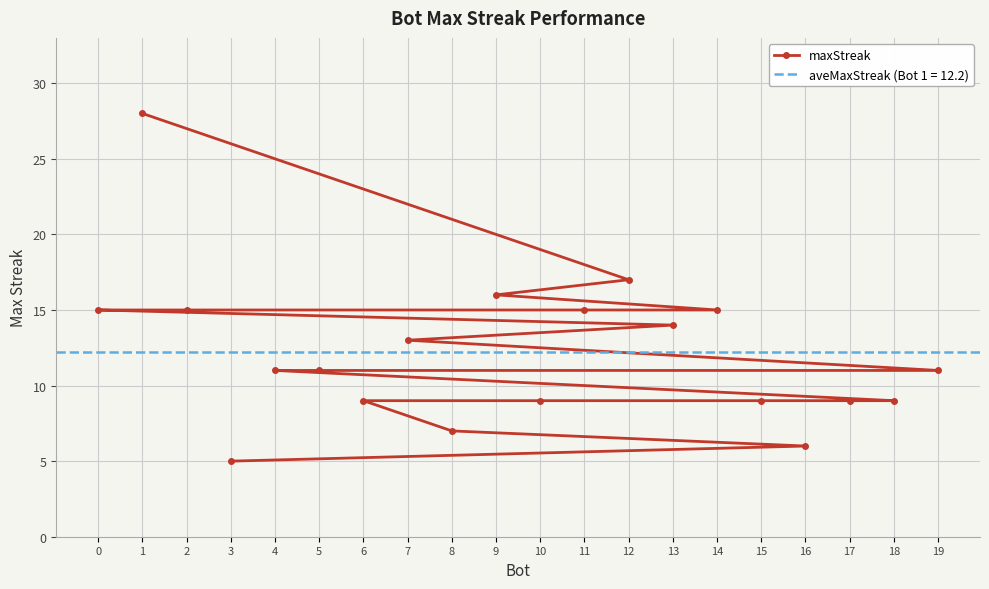

What is the label of the 7th point from the right?

17